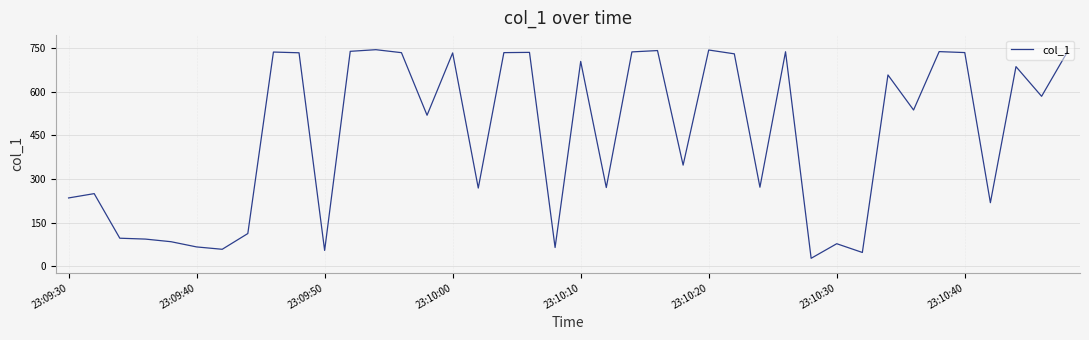

What is the minimum value shown in the chart?

28.0